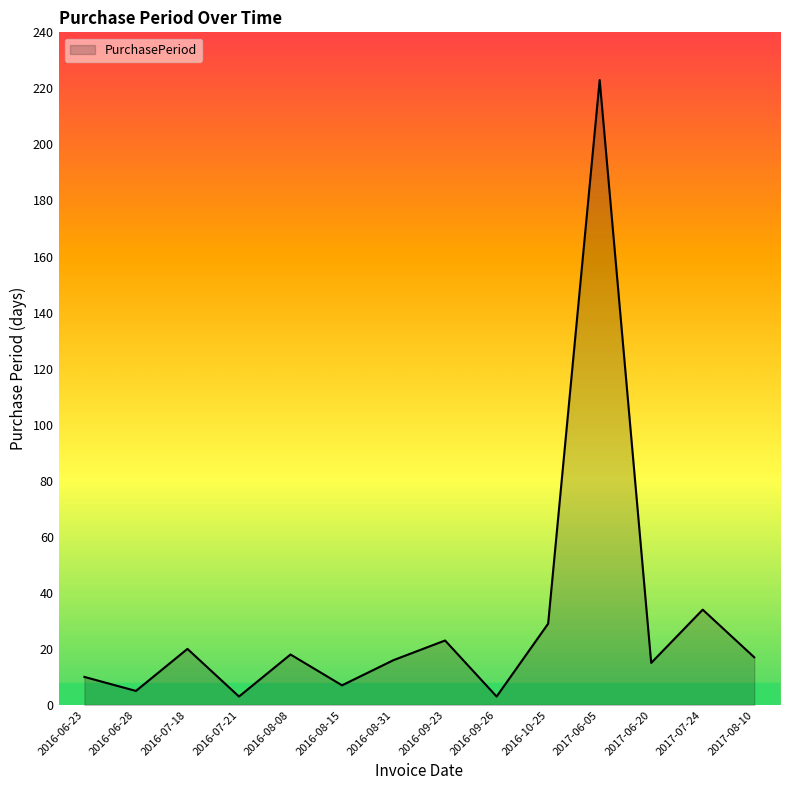

What is the difference between the values at 2016-10-25 and 2016-08-08?

11